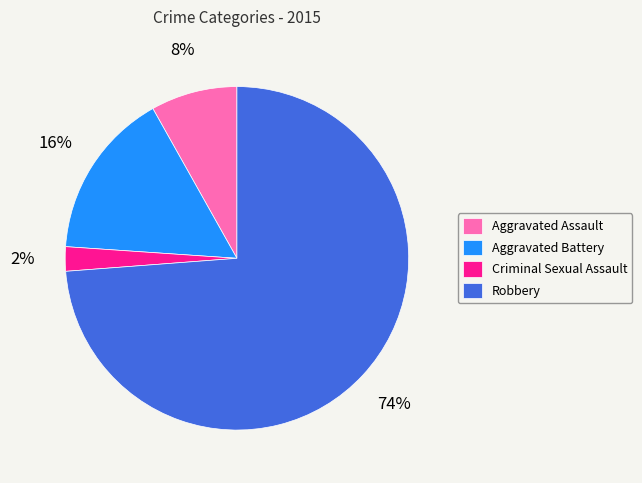

How many slices are in this pie chart?

4